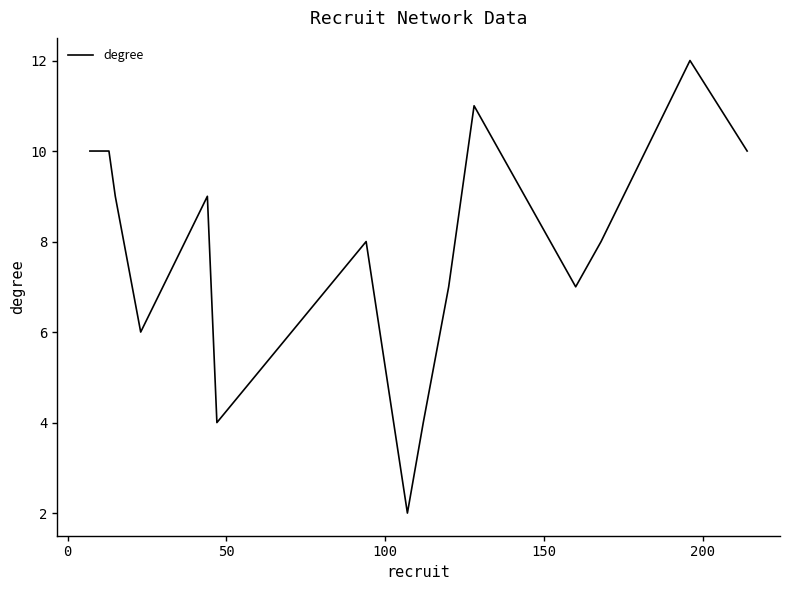

Count the number of data series in this chart.

1